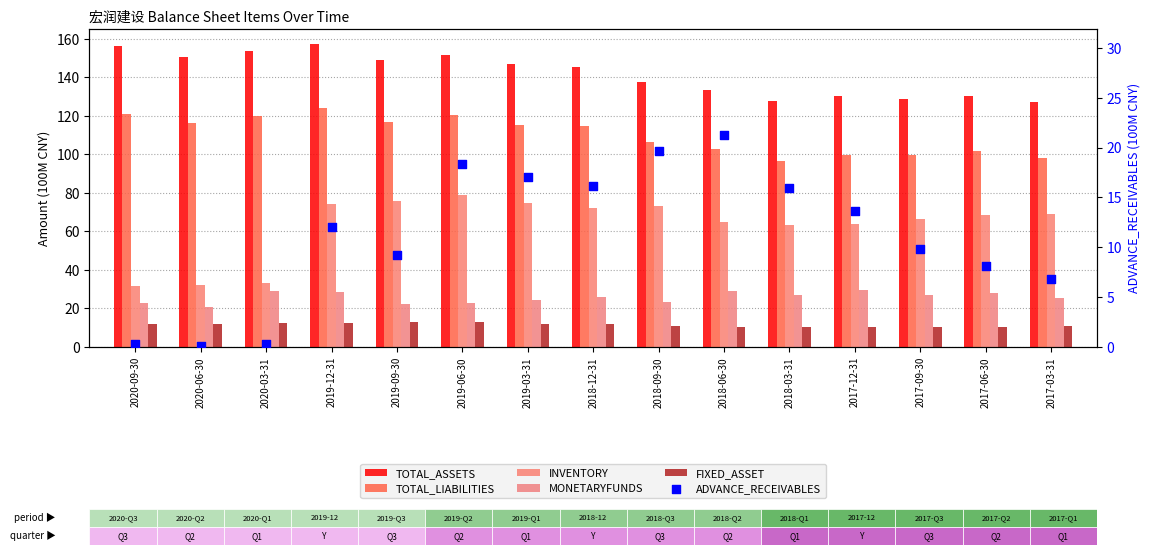

What is the total value across all series at 2018-09-30?

371.4